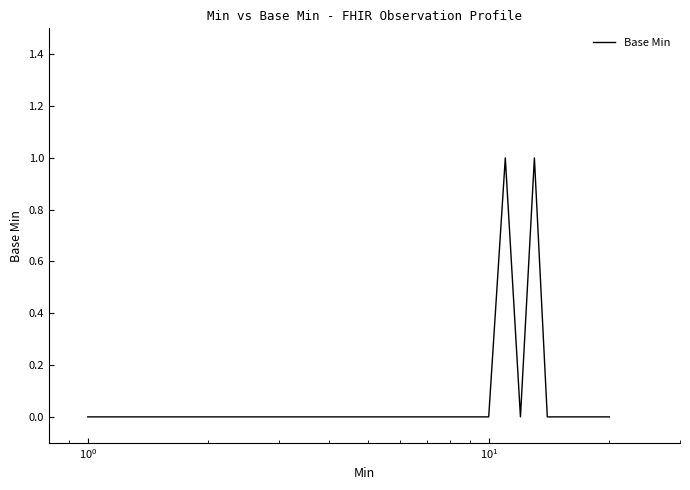

How many interior local valleys (lower than both neighbors) does the data have?

1